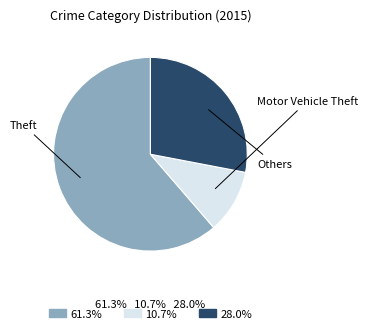

Which slice is the largest?

Theft